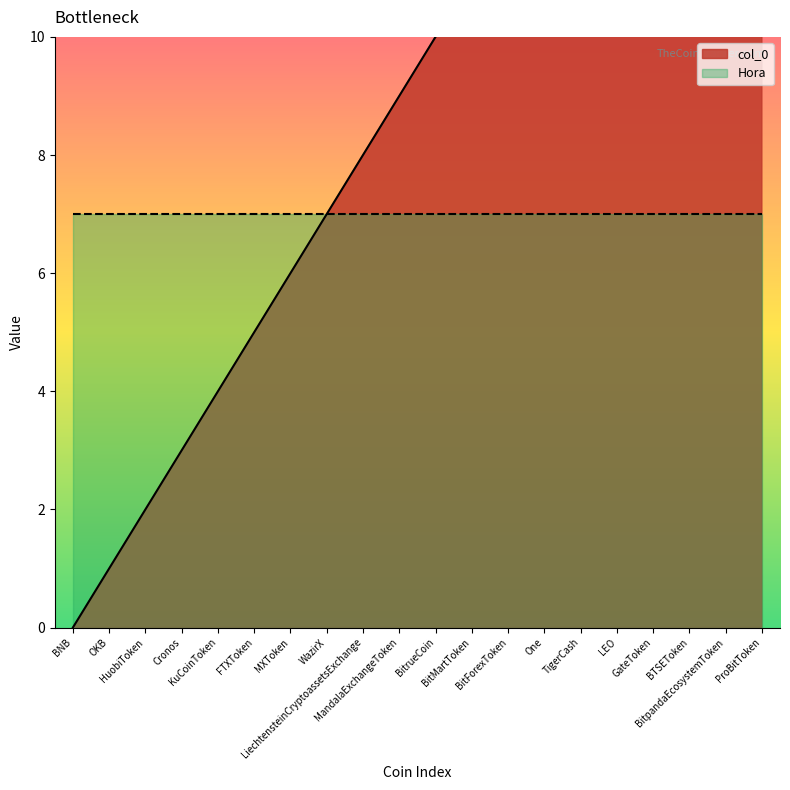

Which has a higher value, FTXToken or ProBitToken?

ProBitToken